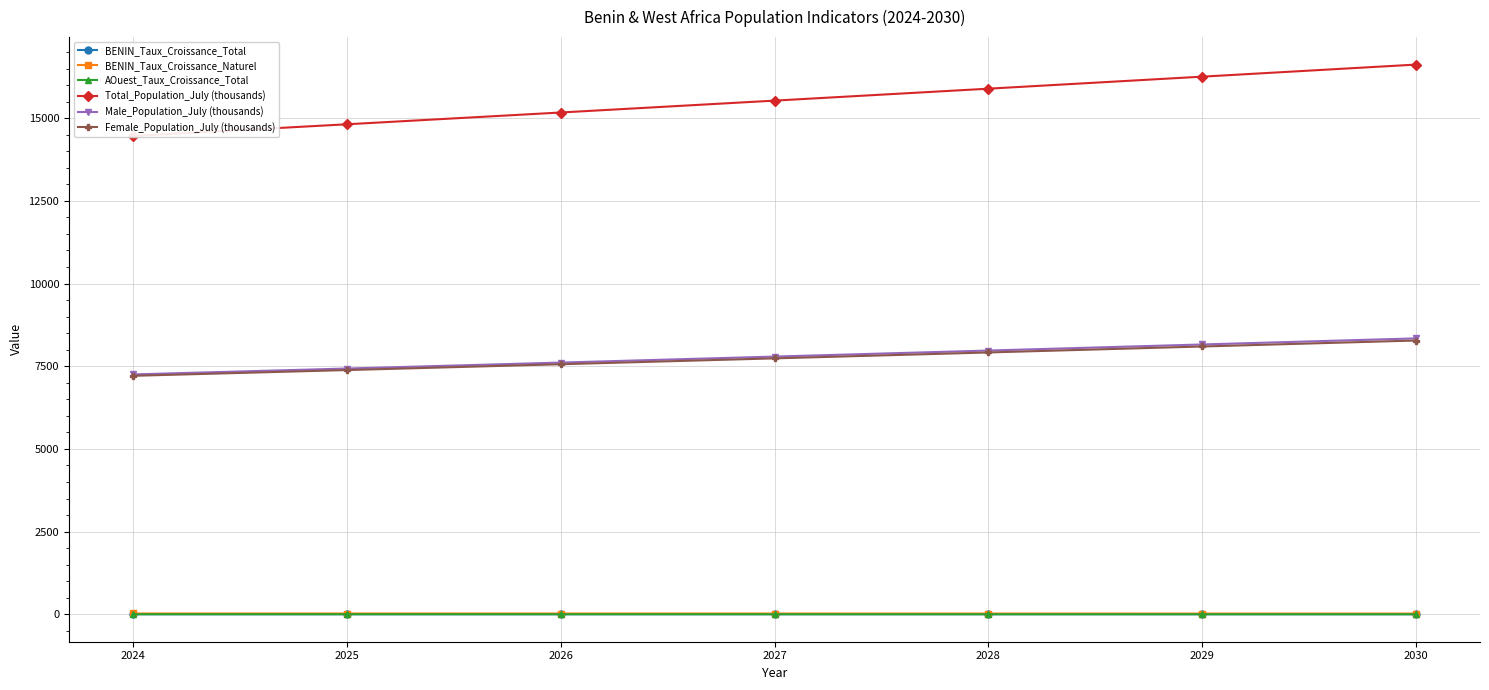

What is the sum of the Female_Population_July (thousands) values at 2030 and 2028?

16193.4